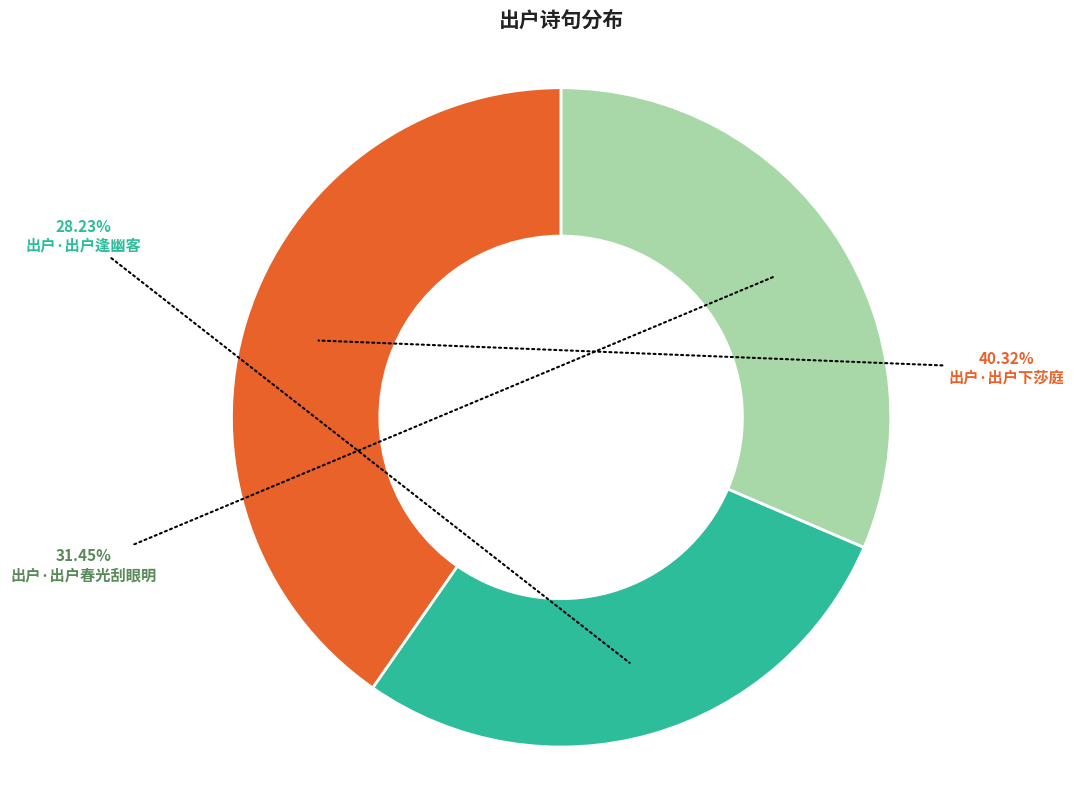

How many slices are in this pie chart?

3